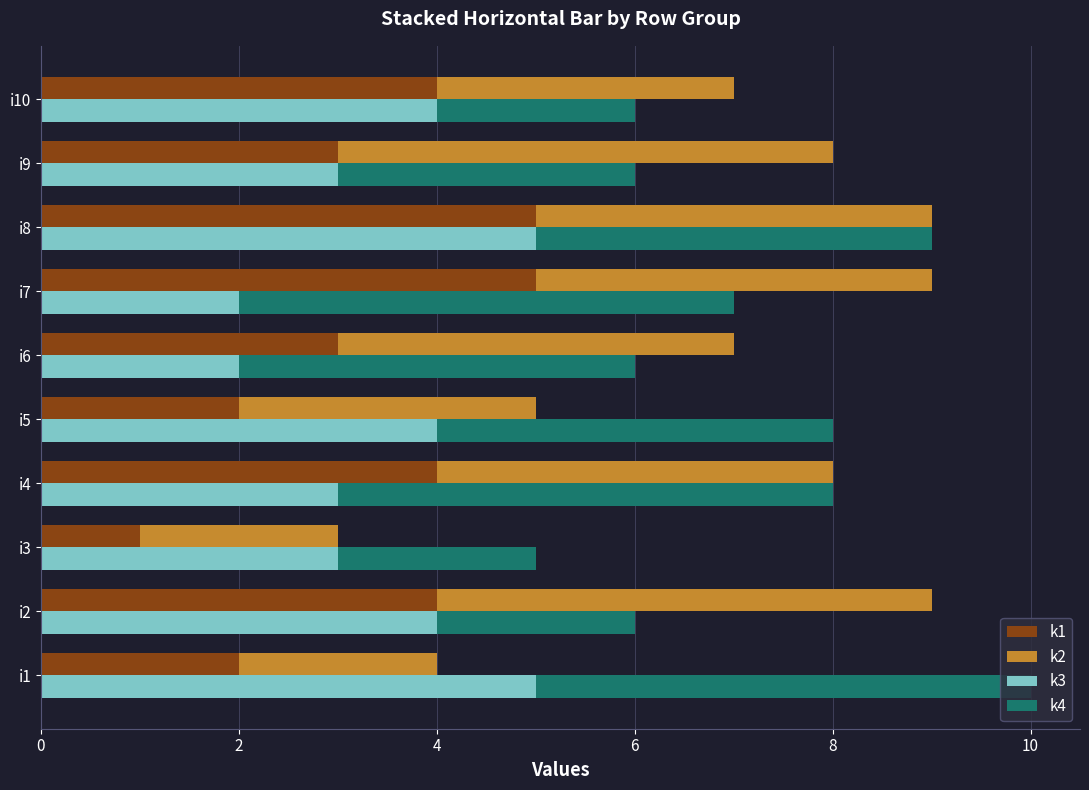

The k1 series shows 4 at i2. True or false?

True